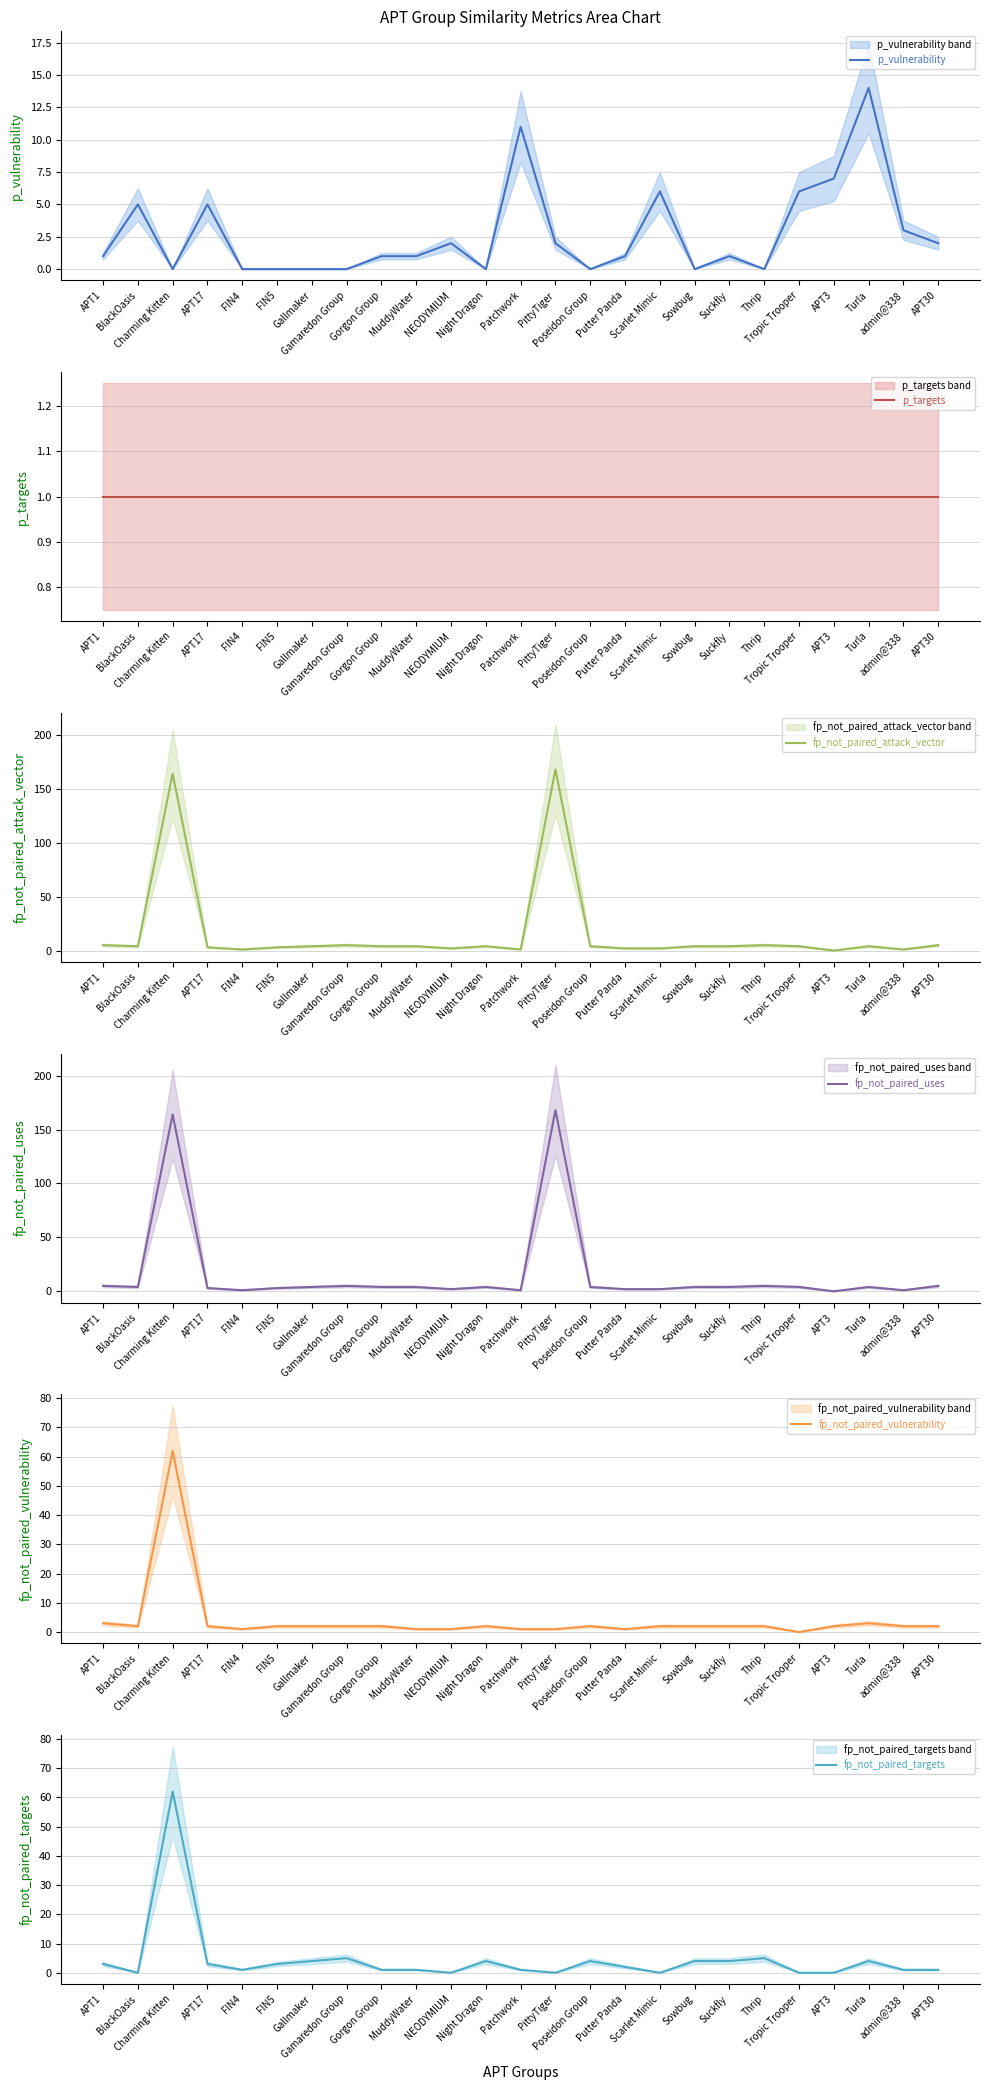

Is this an area chart (filled region under the line)?

No